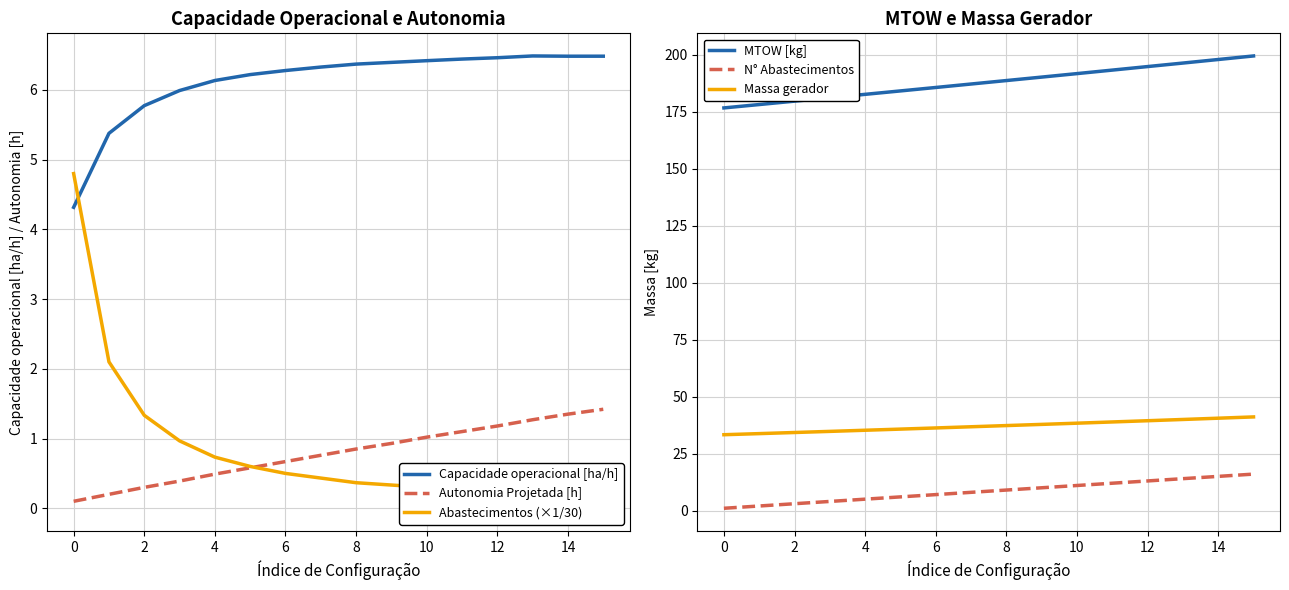

The Capacidade operacional [ha/h] series shows 9.2 at 6. True or false?

False